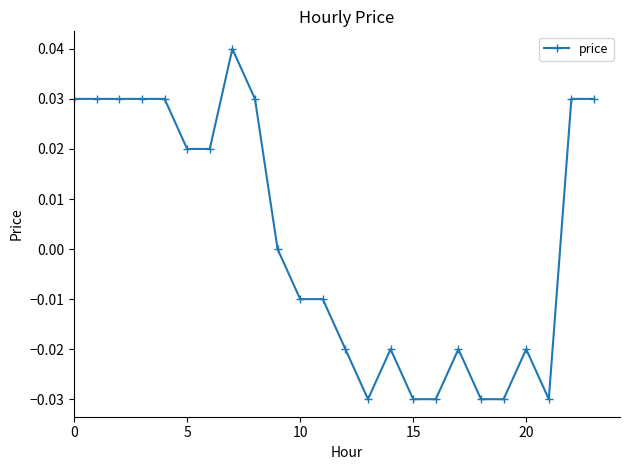

True or false: there are more than 1 points higher than both neighbors.

True